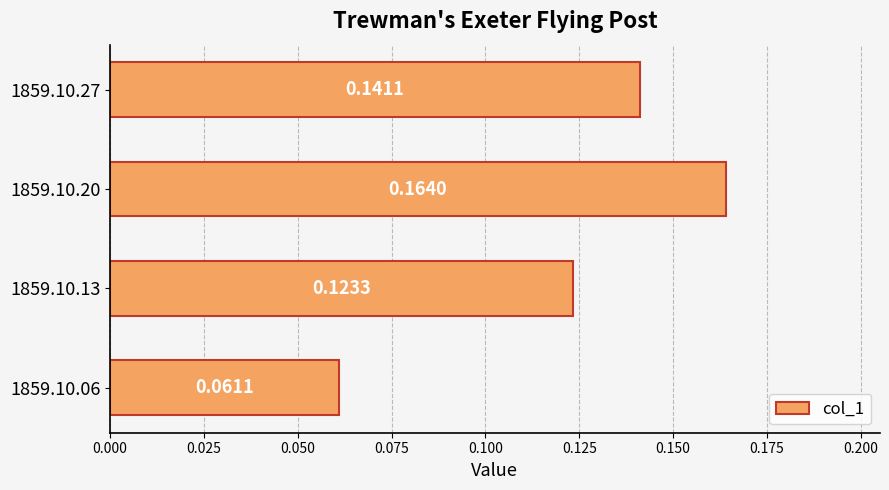

Between 1859.10.27 and 1859.10.06, which is larger?

1859.10.27